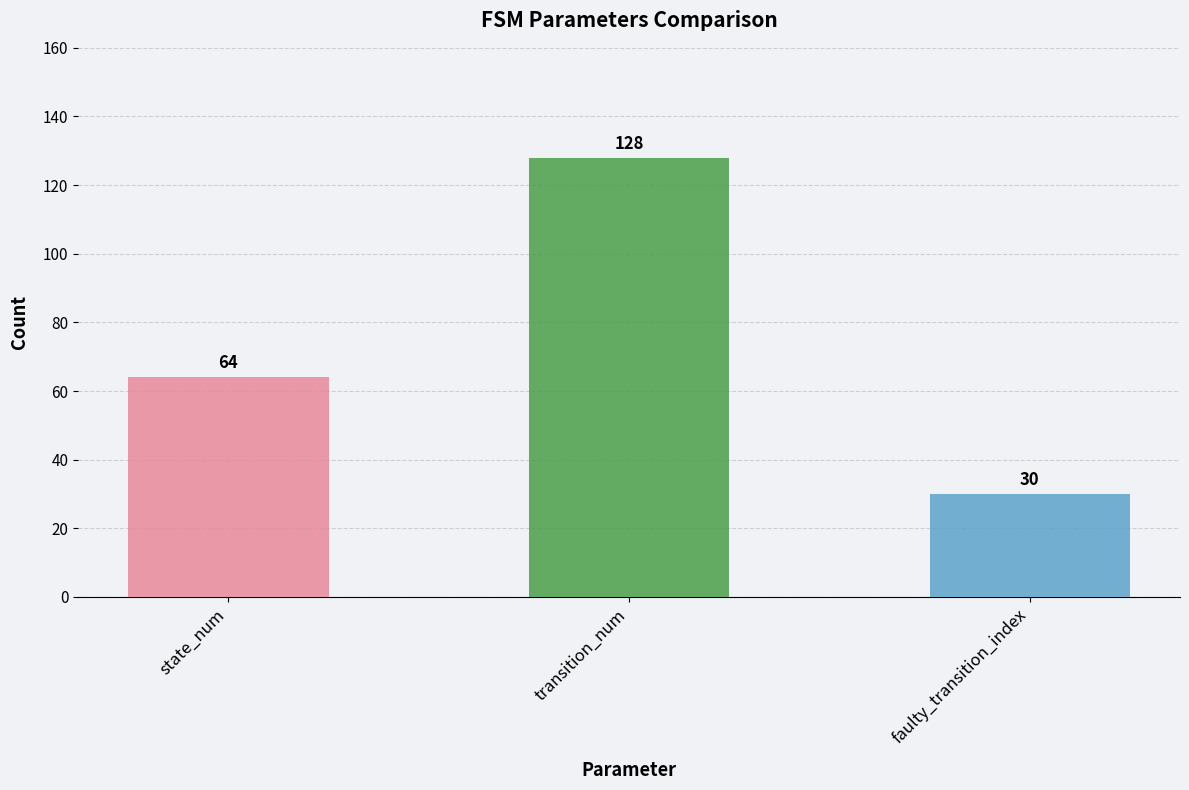

The value of source_state at 13 is 10. True or false?

False